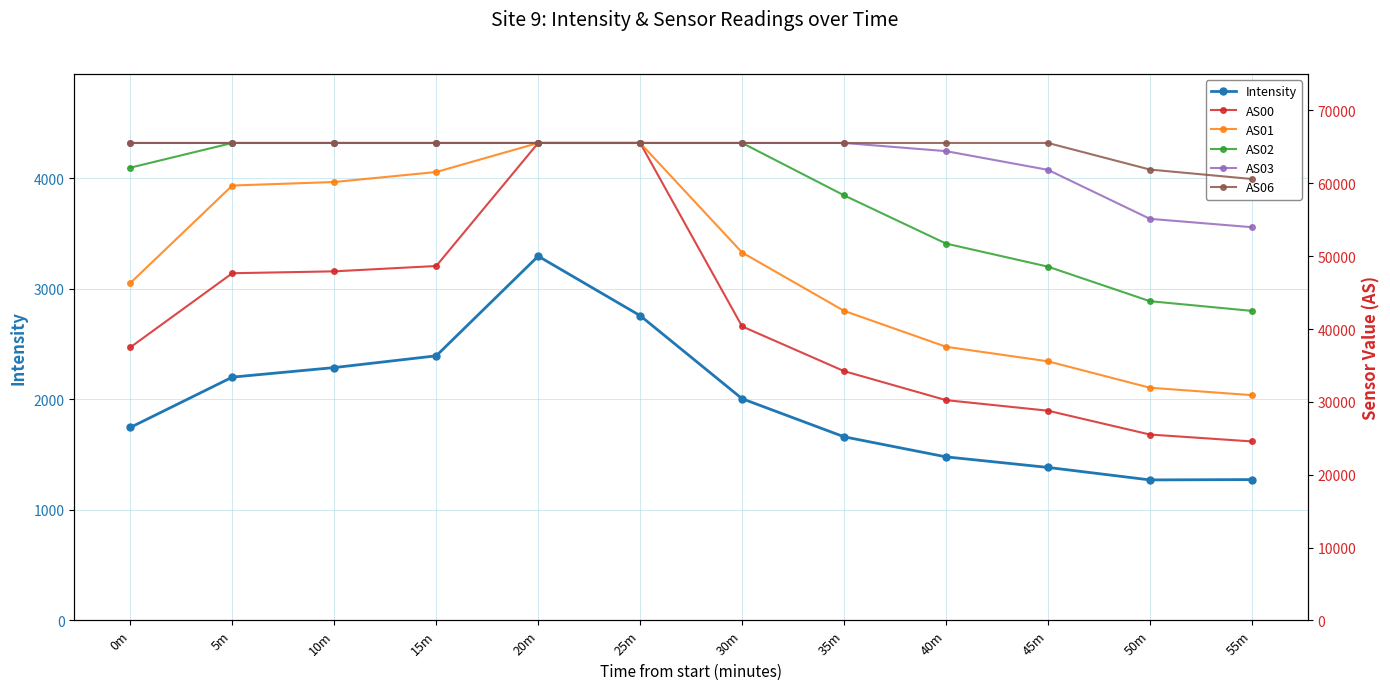

List the labels in order of AS02 value, smallest first.

55m, 50m, 45m, 40m, 35m, 0m, 5m, 10m, 15m, 20m, 25m, 30m